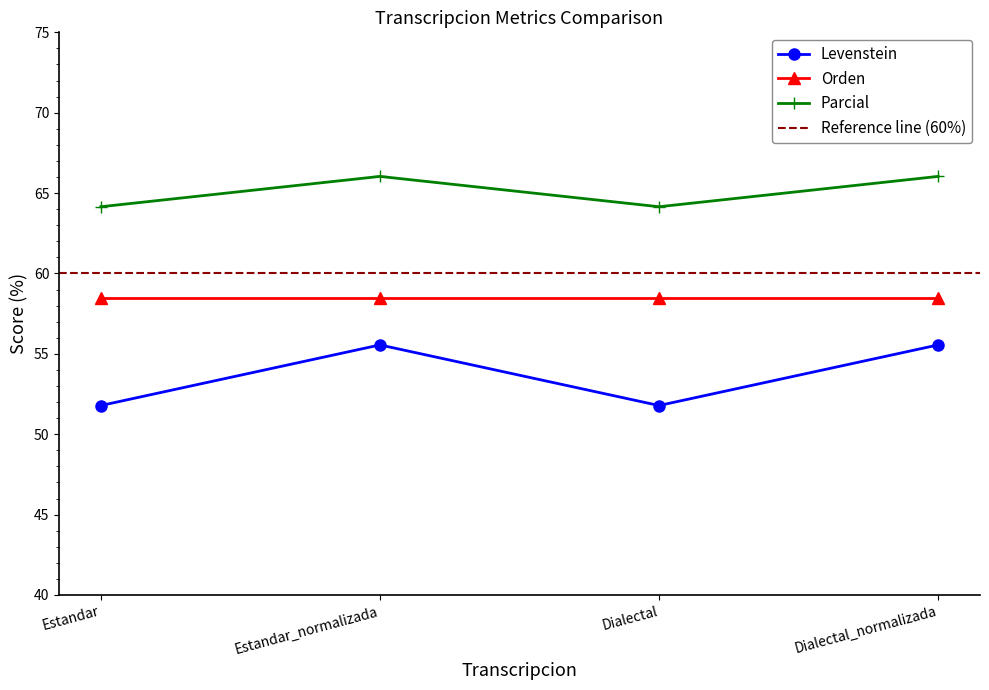

At Estandar, list the series in order from largest to smallest.

Levenstein, Parcial